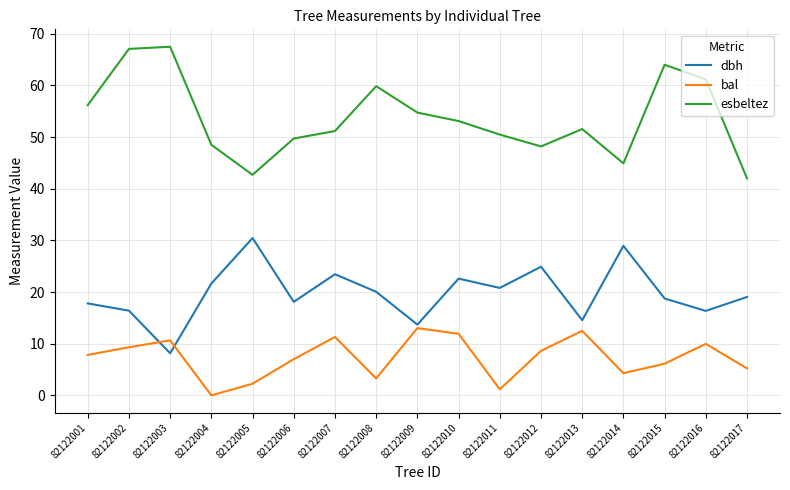

After their last crossing, which series has the higher values: bal or dbh?

dbh